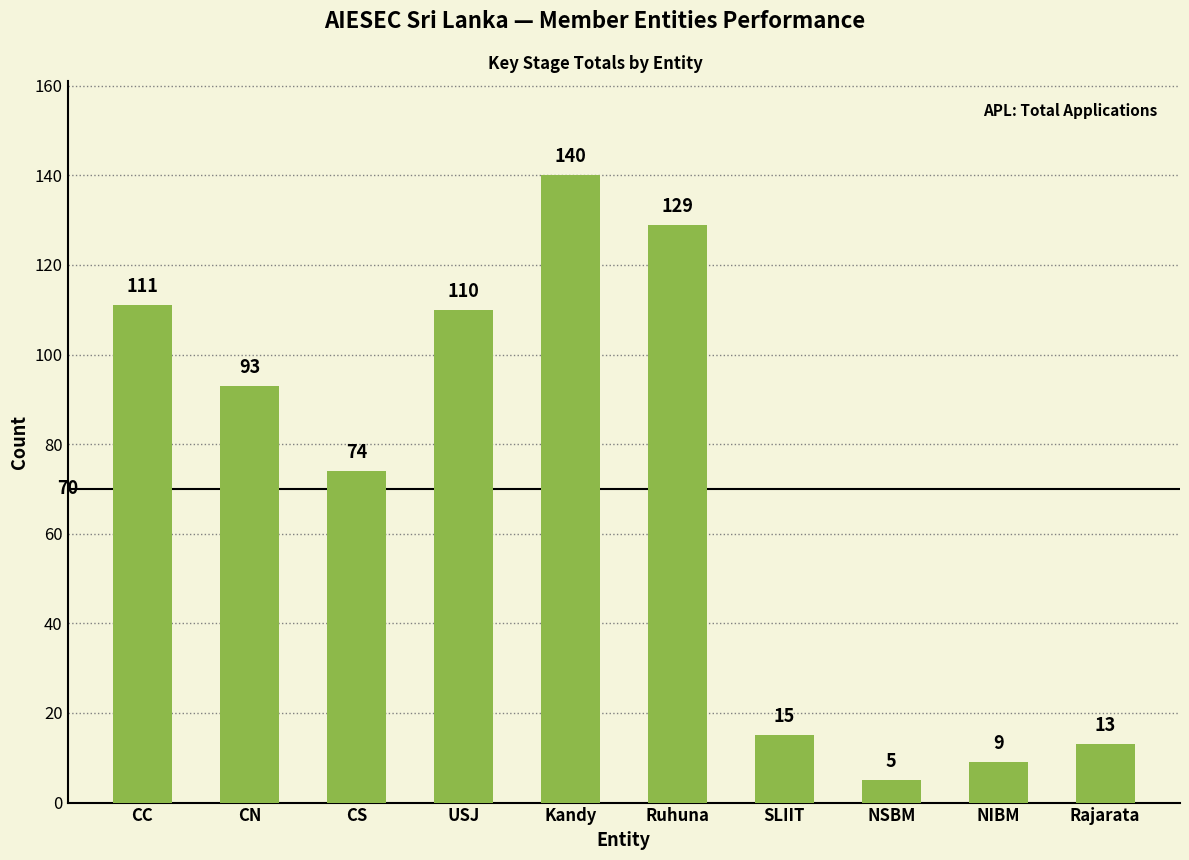

What is the change in value from CN to Rajarata?

-80